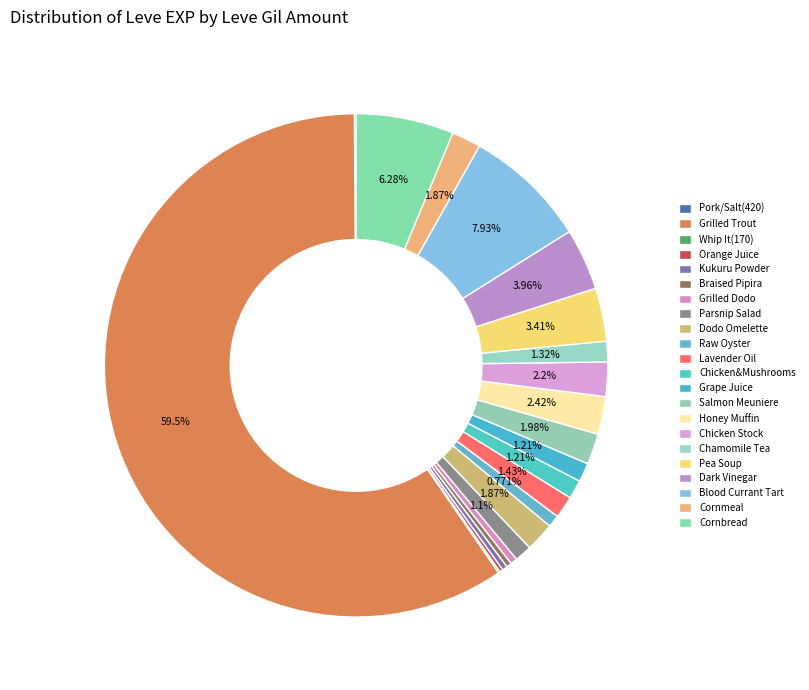

How many segments does this pie chart have?

22